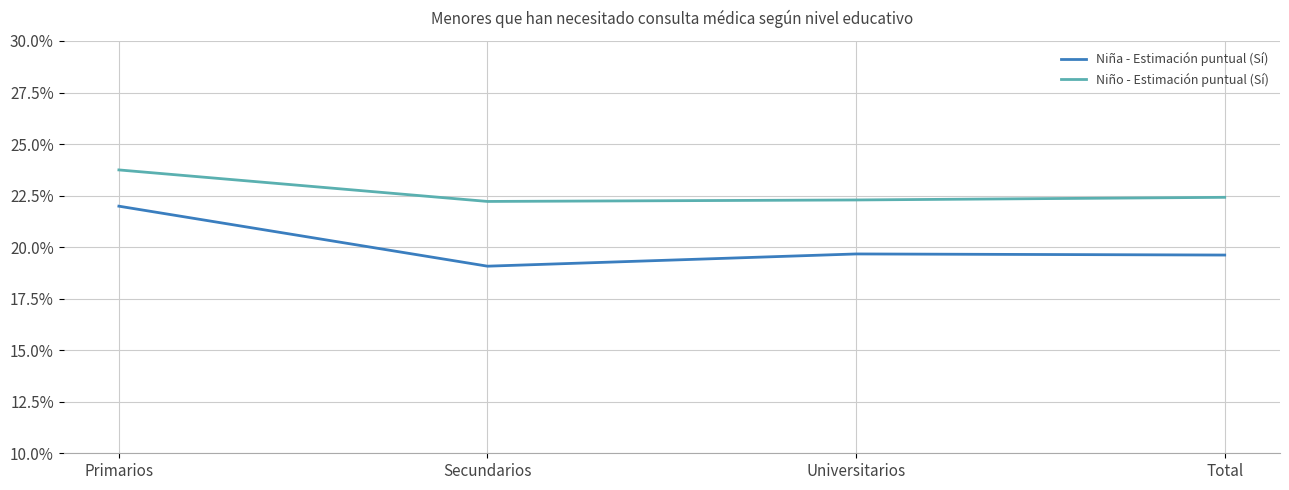

True or false: Niño - Estimación puntual (Sí) and Niña - Estimación puntual (Sí) intersect in this chart.

False